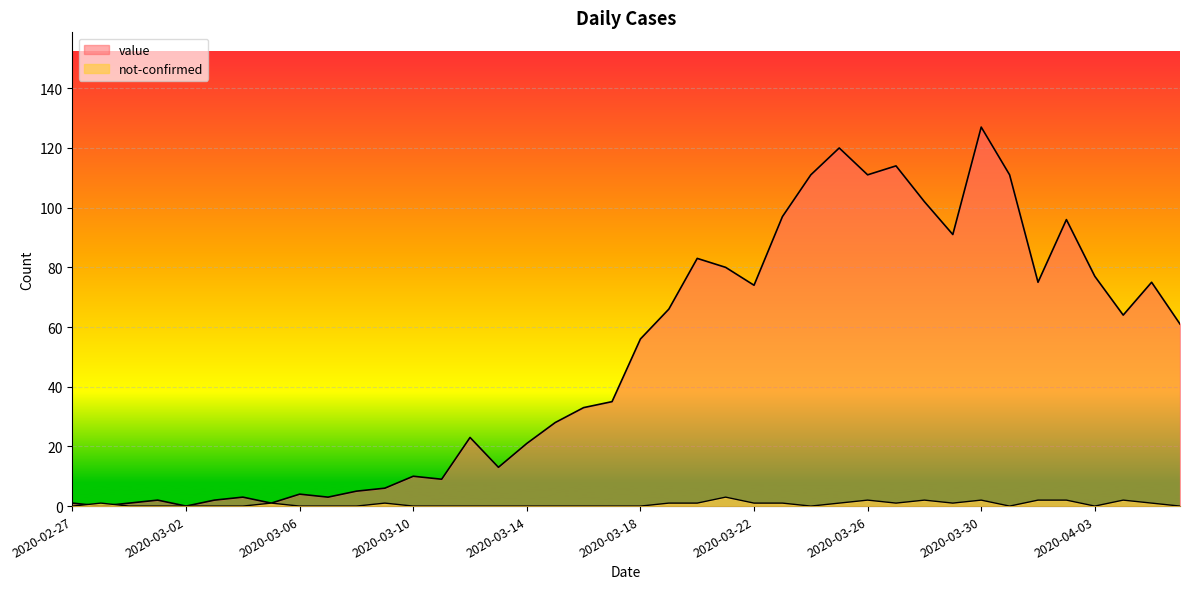

How many lines are shown in the chart?

2